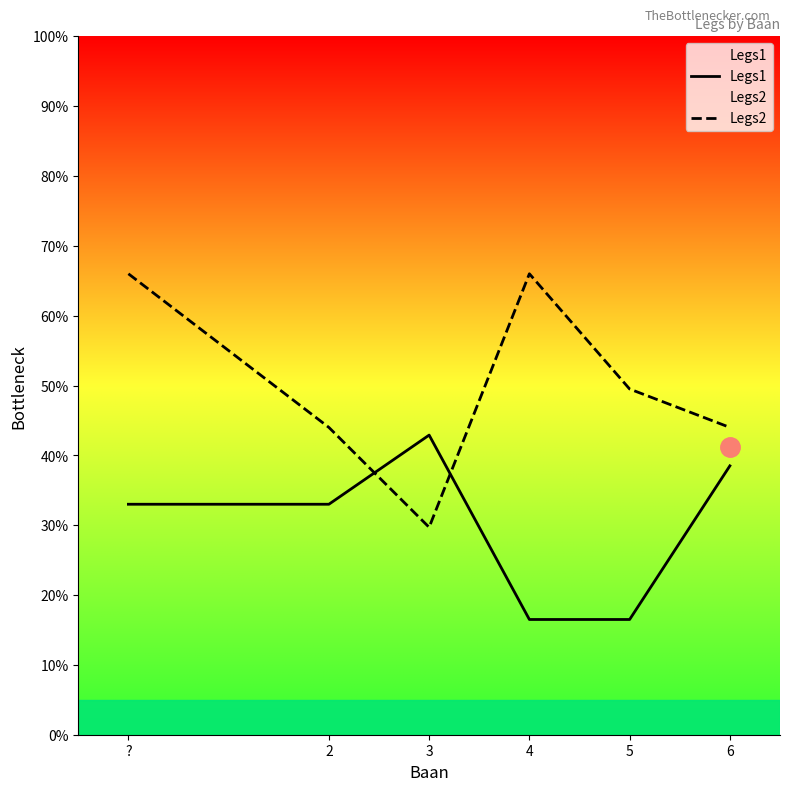

Rank the series by their maximum value, from lowest to highest.

Legs1, Legs2